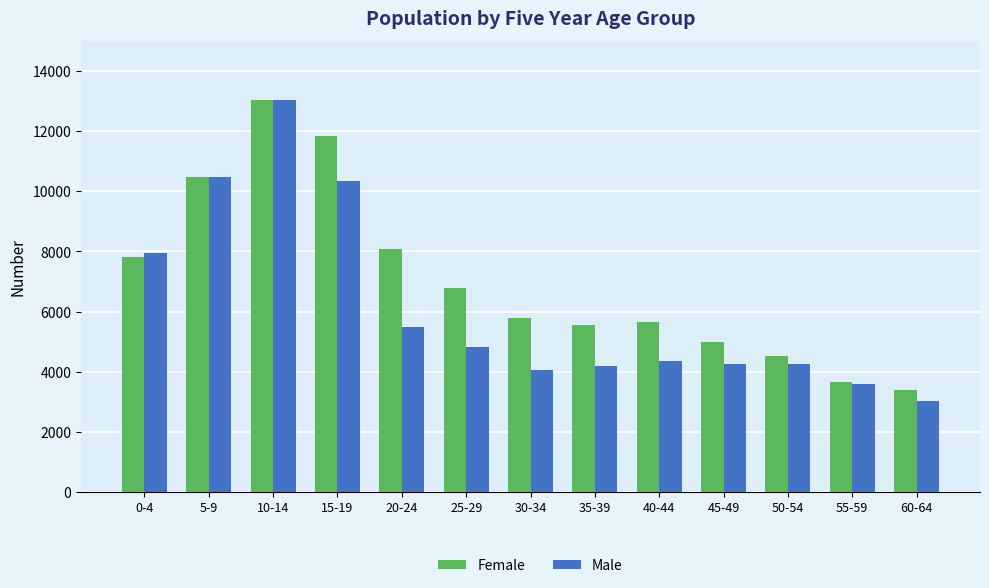

Which series has the largest range (max minus min)?

Male